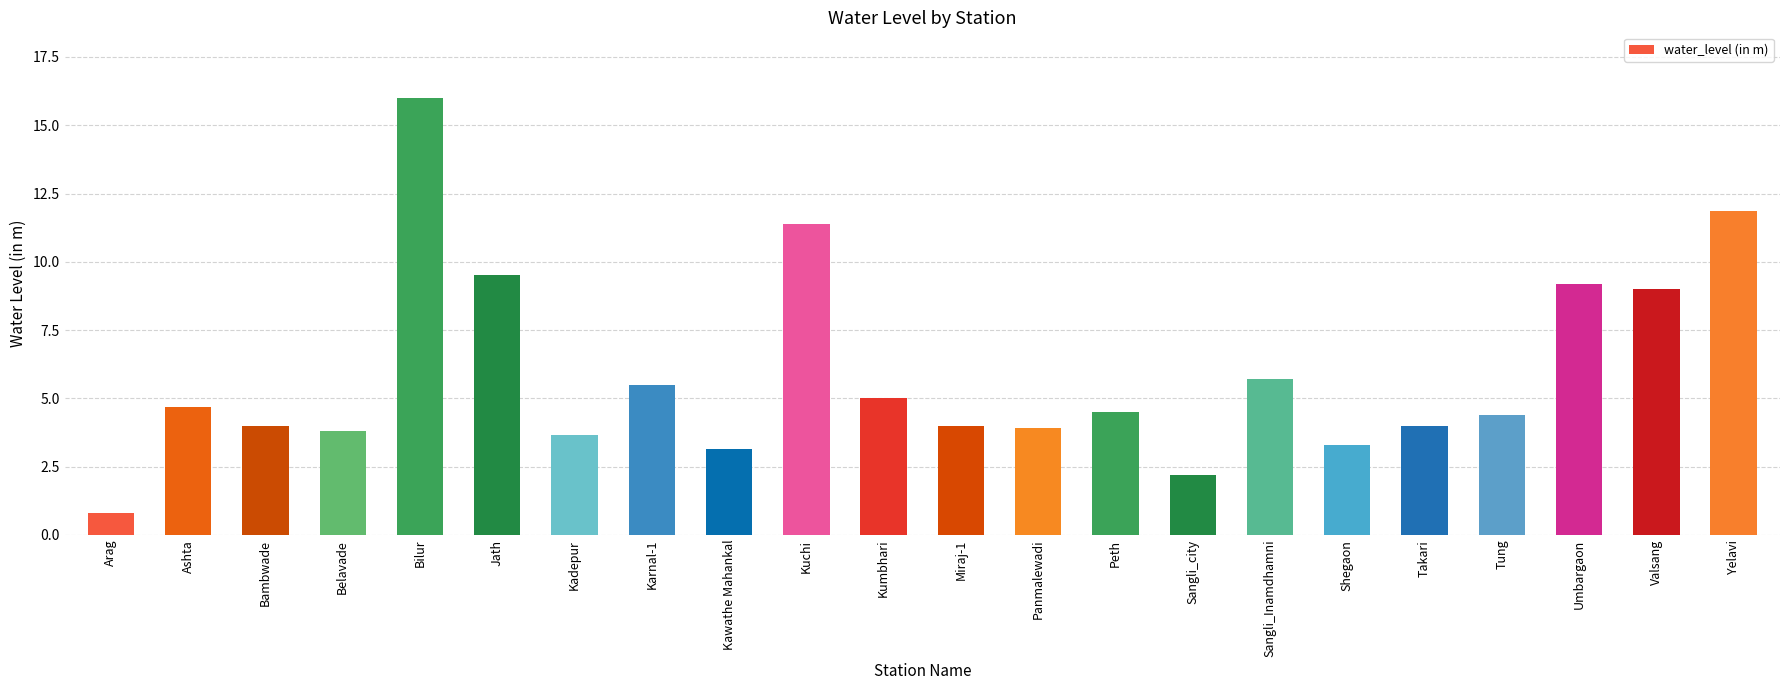

What is the label of the 13th bar from the left?

Panmalewadi